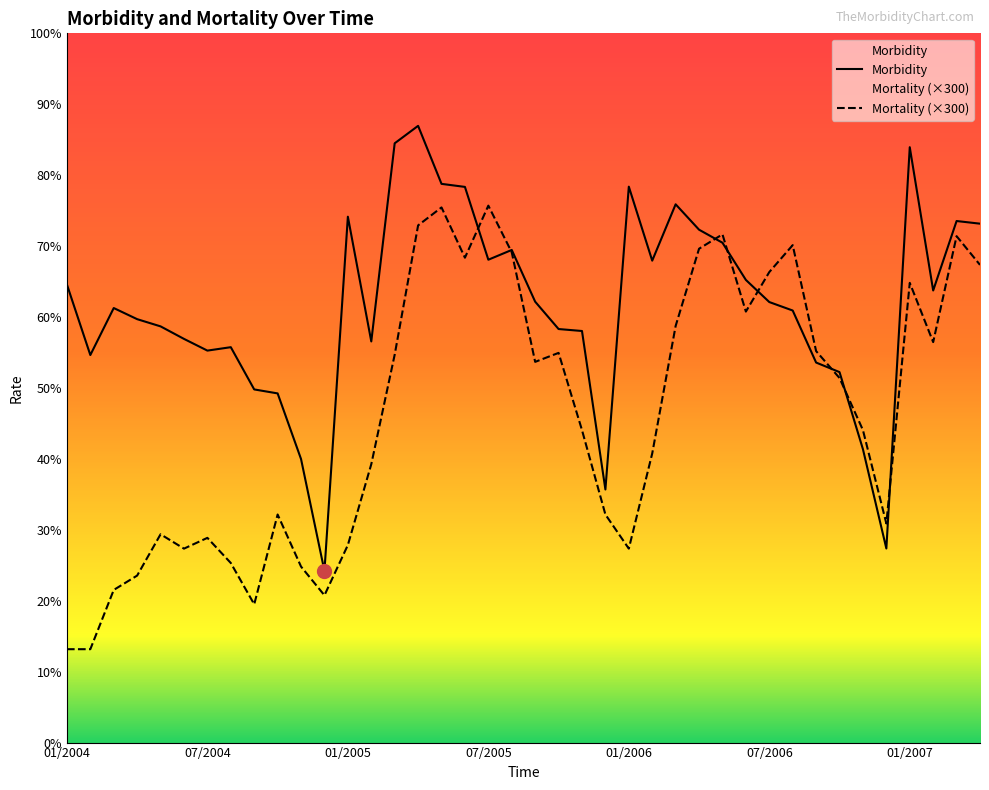

Where do Mortality (×300) and Morbidity first cross each other?

17 and 18